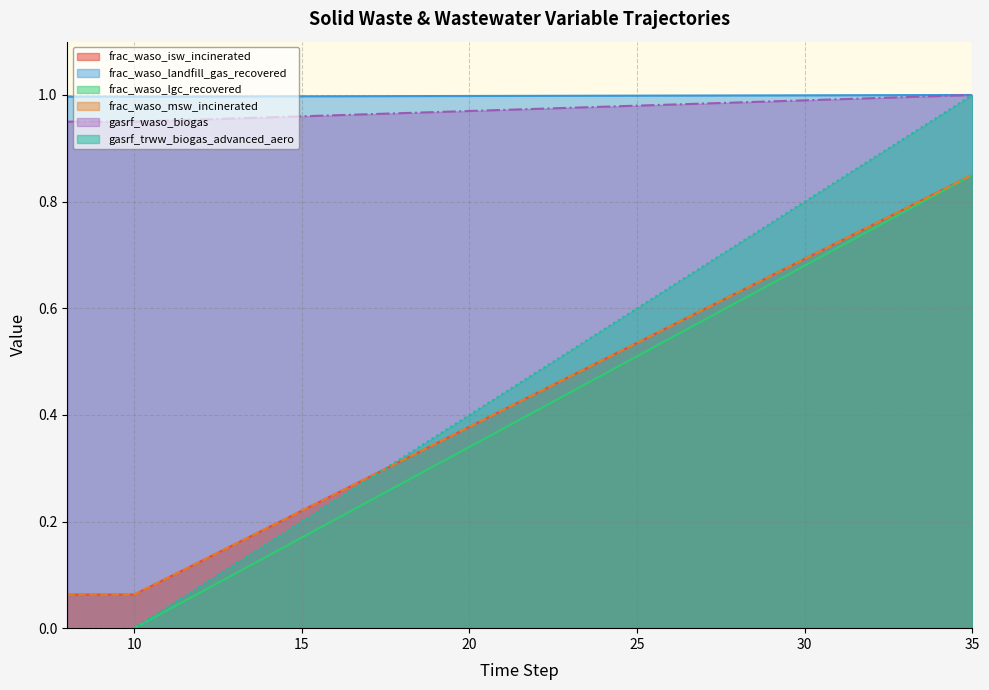

How many lines are shown in the chart?

6